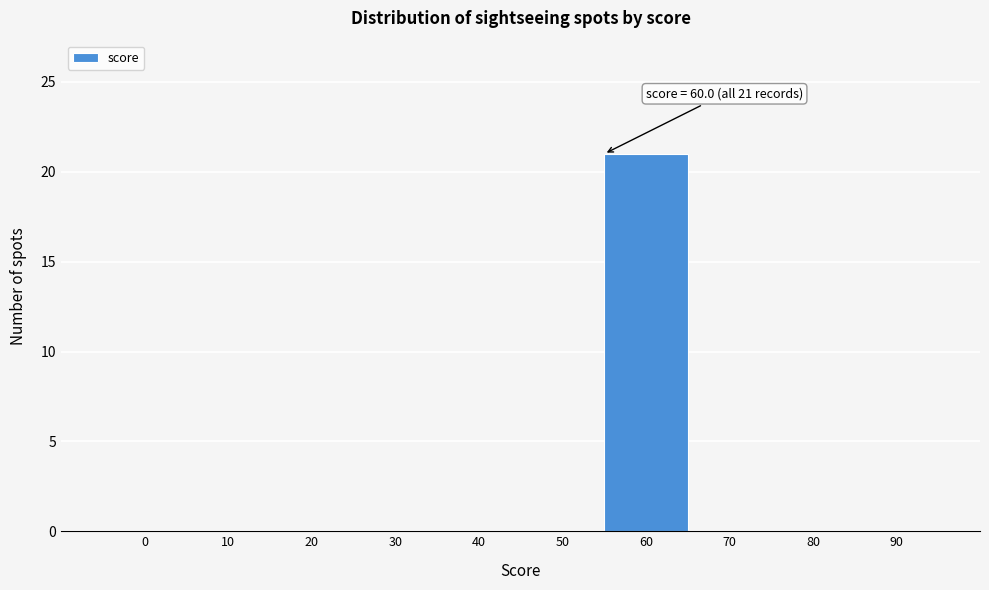

Reading right to left, list all the values displayed in this chart.

90=0	80=0	70=0	60=21	50=0	40=0	30=0	20=0	10=0	0=0